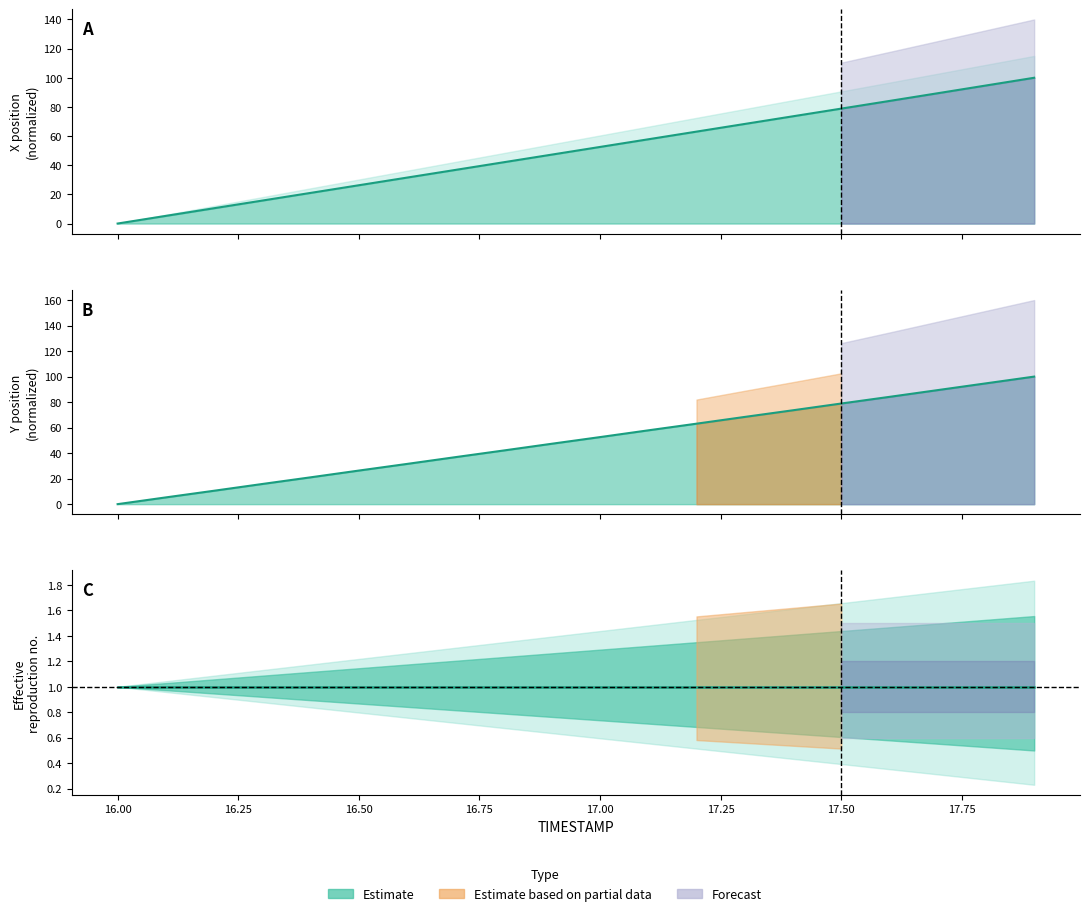

Which series has the largest total across all categories?

Y